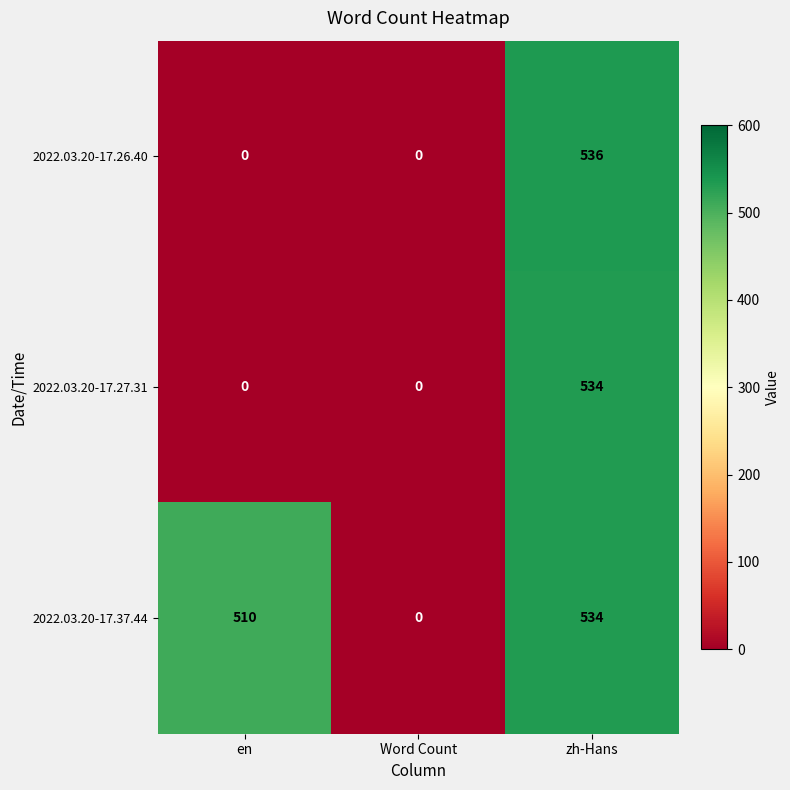

What is the average value of the 2022.03.20-17.27.31 series?

178